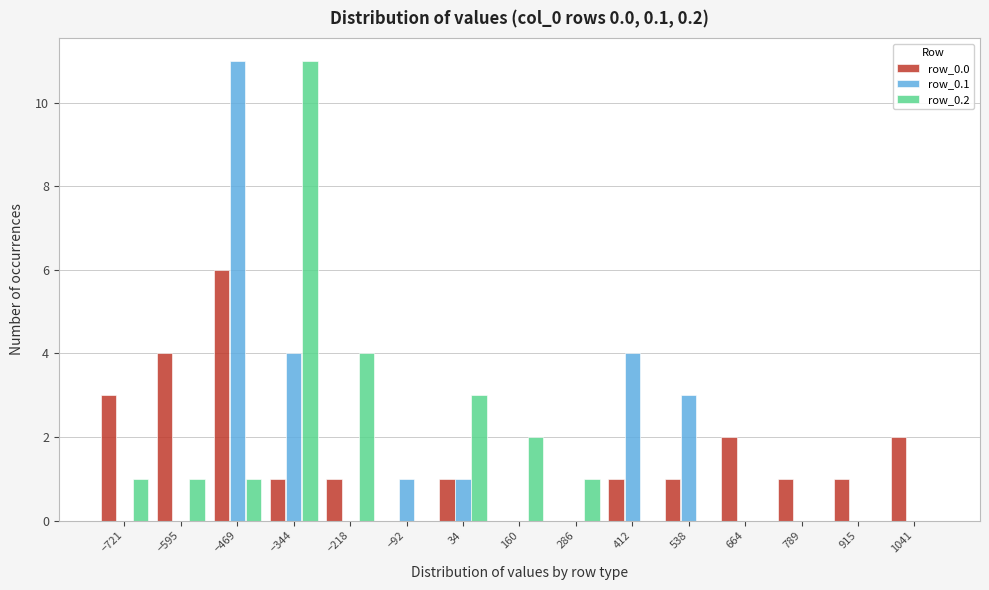

Which series changed the most between 160 and 286?

row_0.2